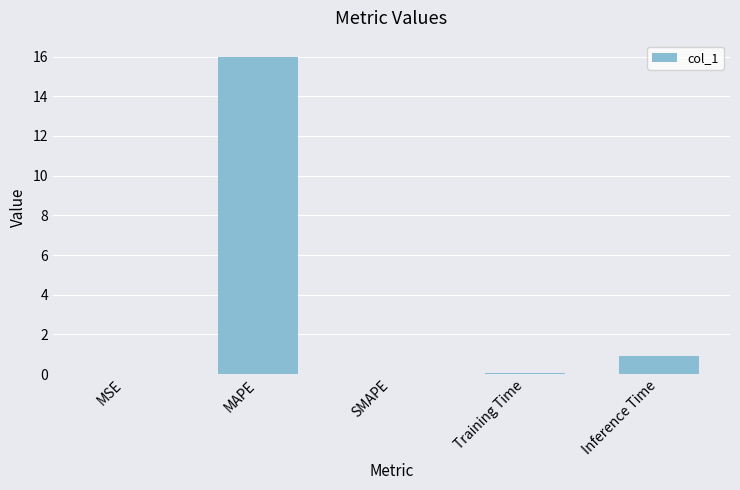

Which has a higher value, SMAPE or Inference Time?

Inference Time